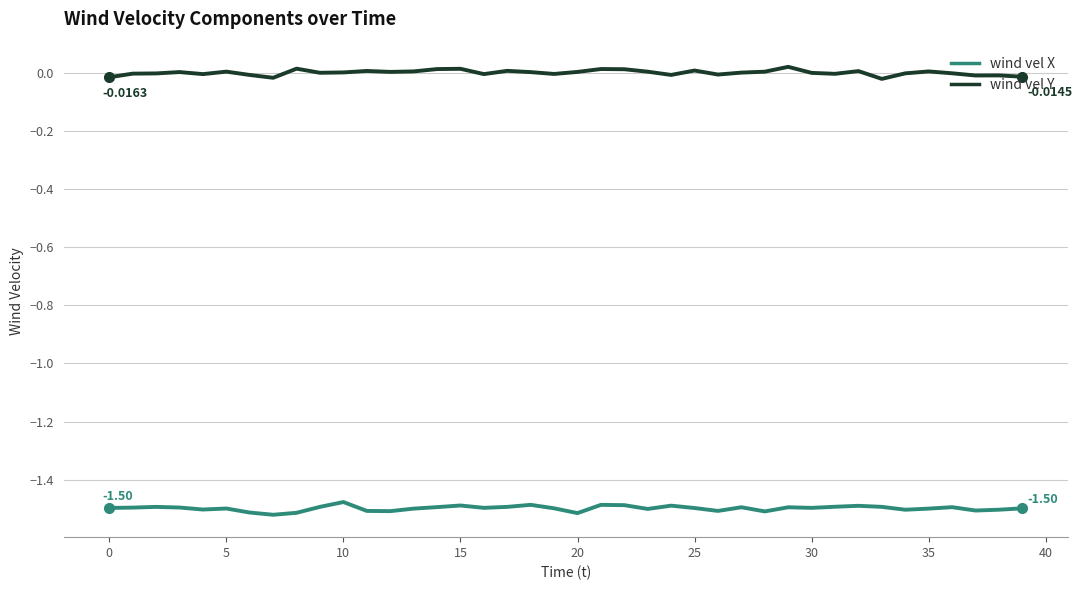

True or false: wind vel Y and wind vel X intersect in this chart.

False